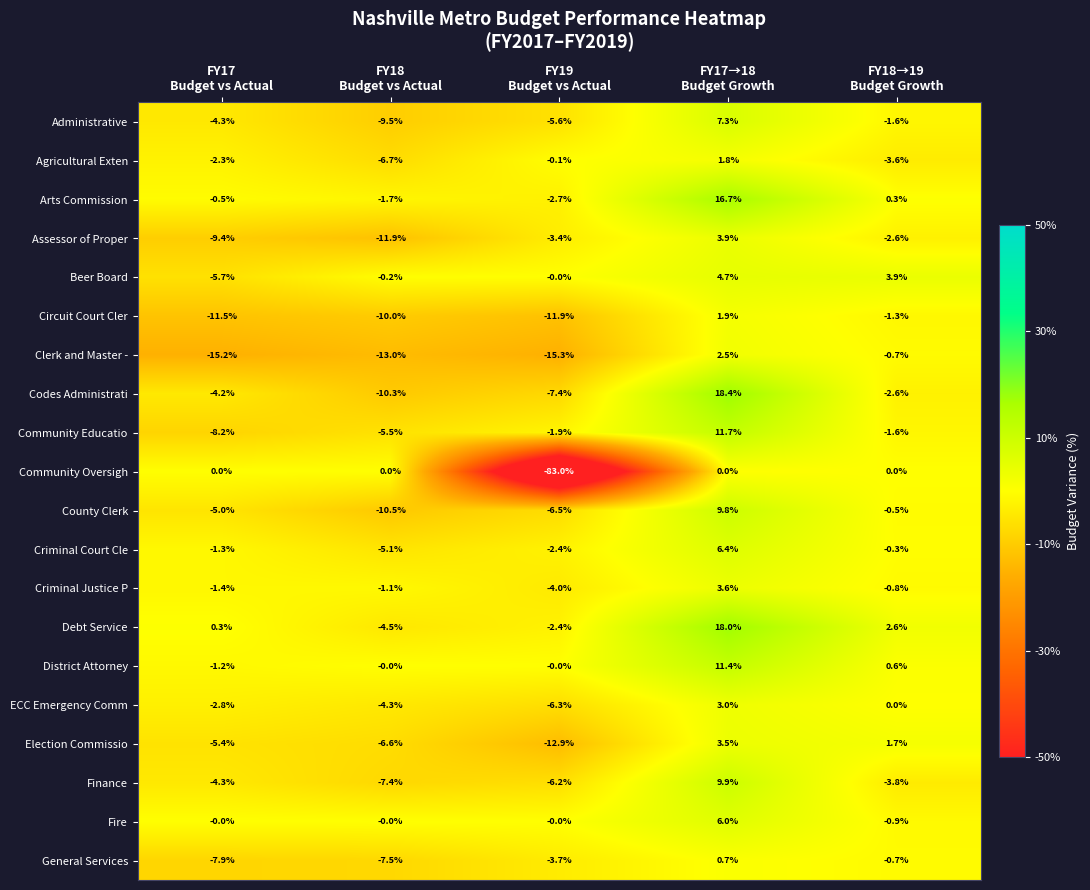

What is the difference between the maximum and minimum values in the County Clerk series?

20.3